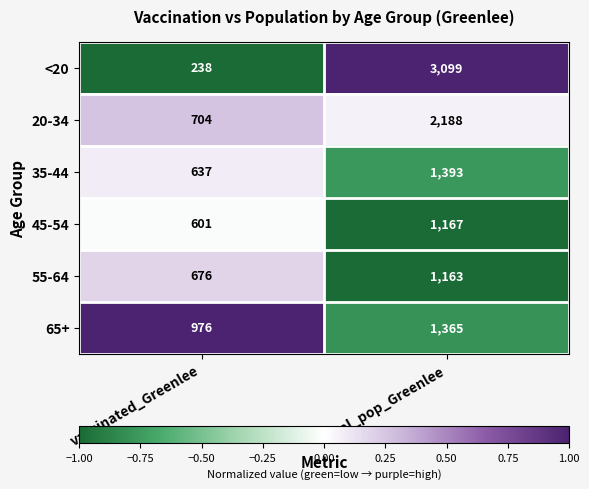

What is the sum of the 45-54 values at vaccinated_Greenlee and total_pop_Greenlee?

1768